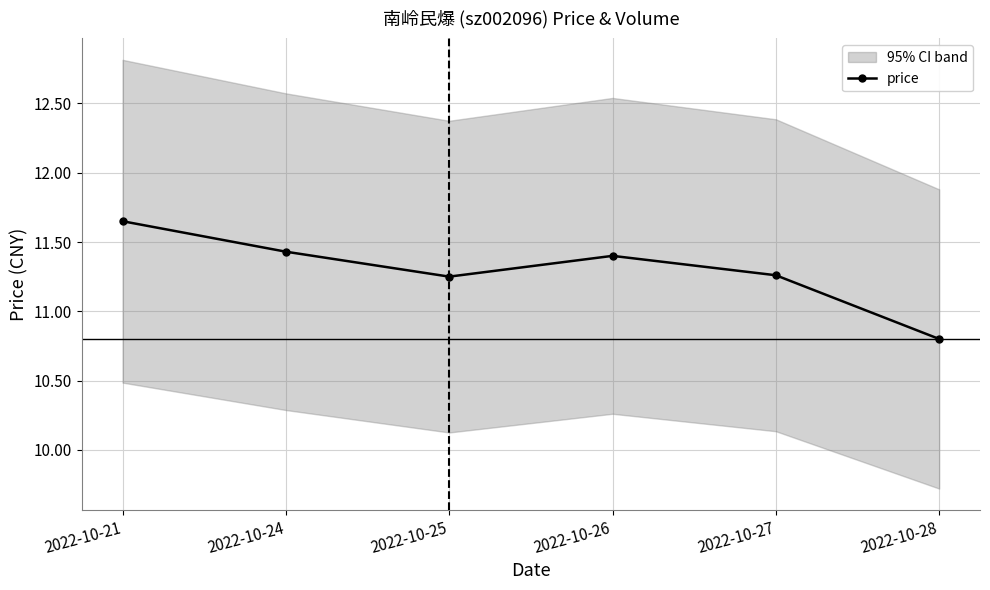

List the labels in order of value, largest first.

2022-10-21, 2022-10-24, 2022-10-26, 2022-10-27, 2022-10-25, 2022-10-28